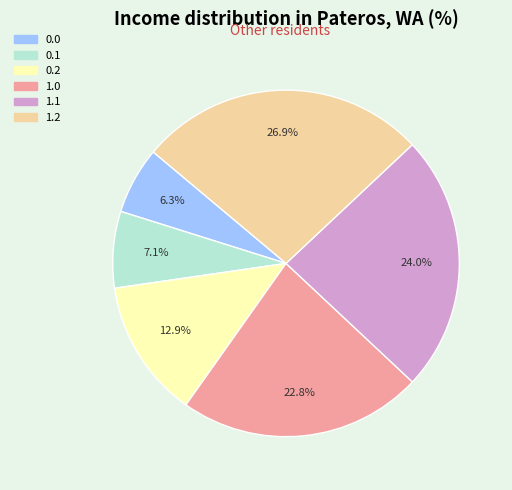

Does 1.1 account for over 50% of the chart?

No